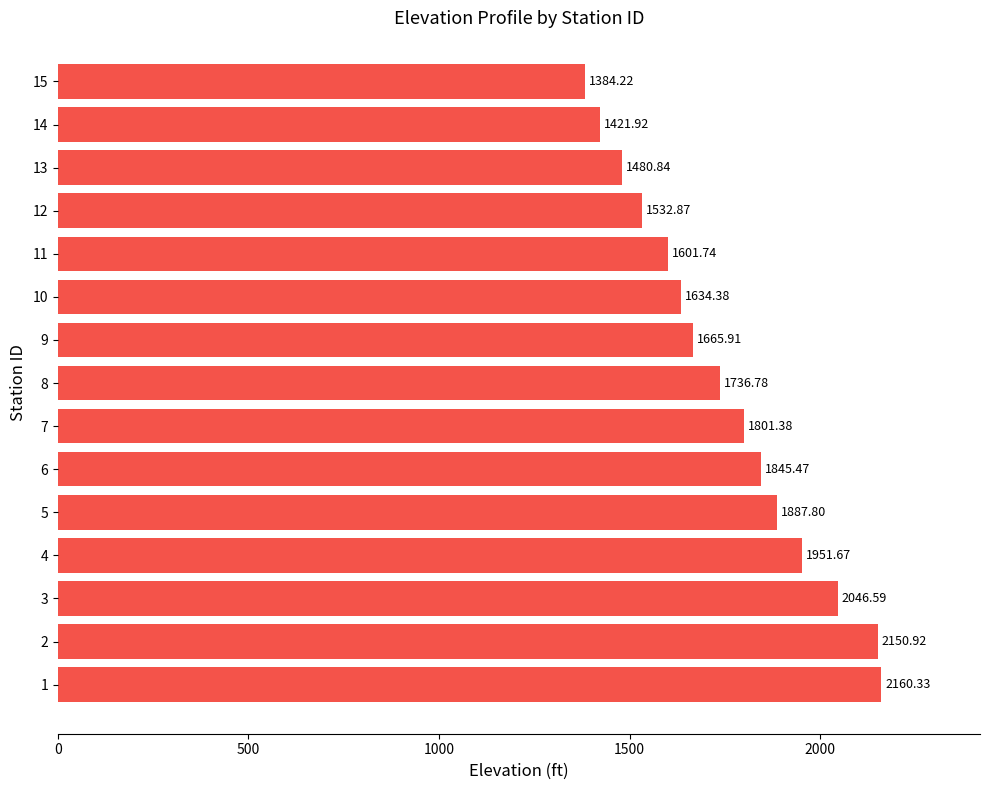

What is the change in value from 8 to 15?

-352.6